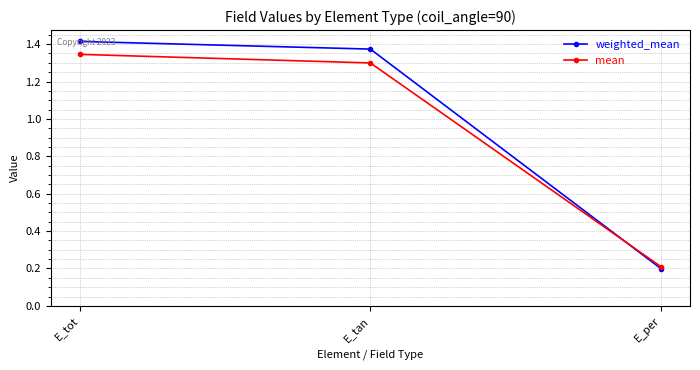

At how many categories does at least one series exceed 1?

2